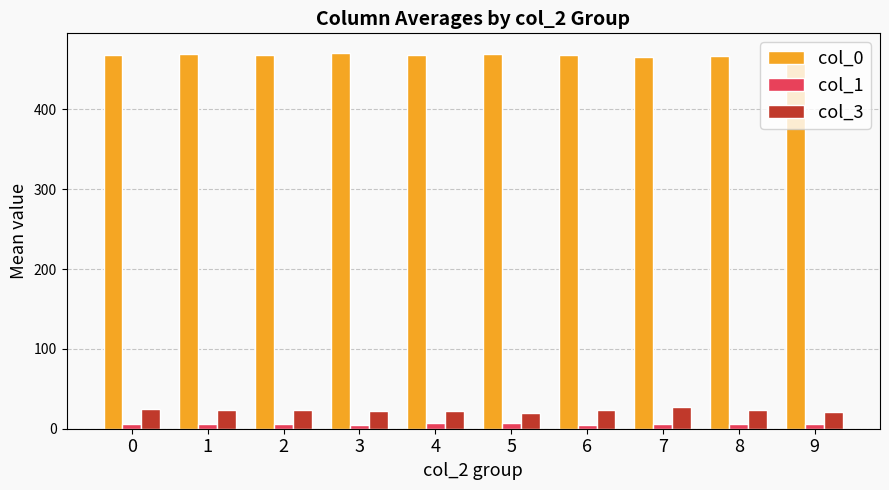

Is the value of col_0 at 5 greater than the value of col_3 at 5?

Yes